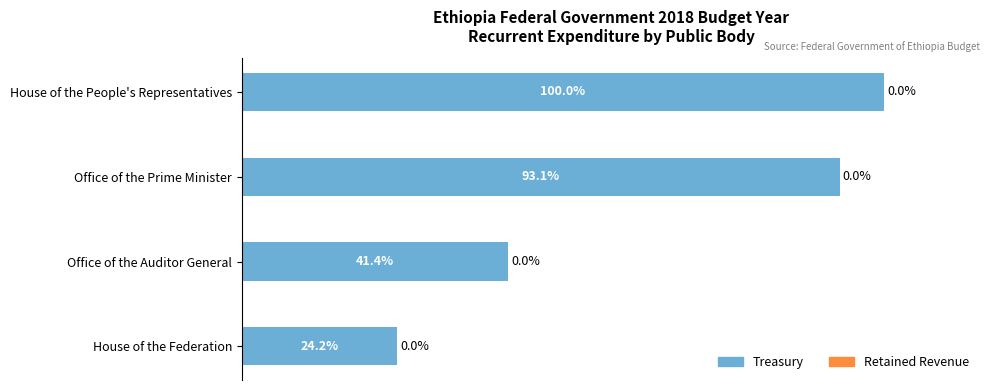

Between House of the People's Representatives and House of the Federation, which is larger?

House of the People's Representatives